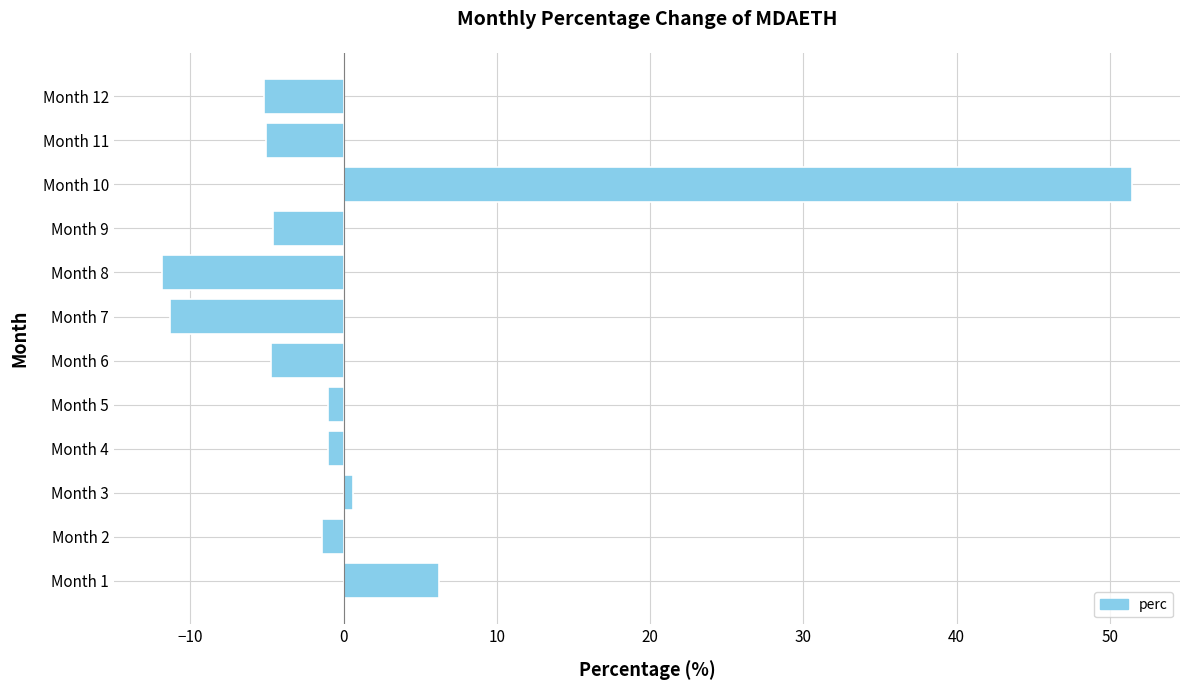

What is the change in value from Month 2 to Month 12?

-3.8